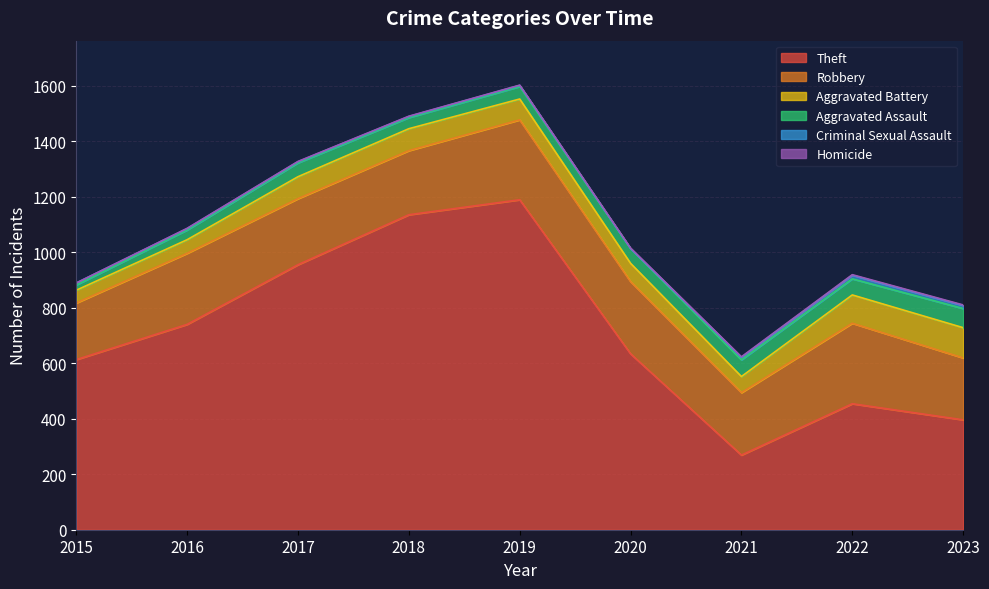

At which category does the chart reach its peak across all series?

2019